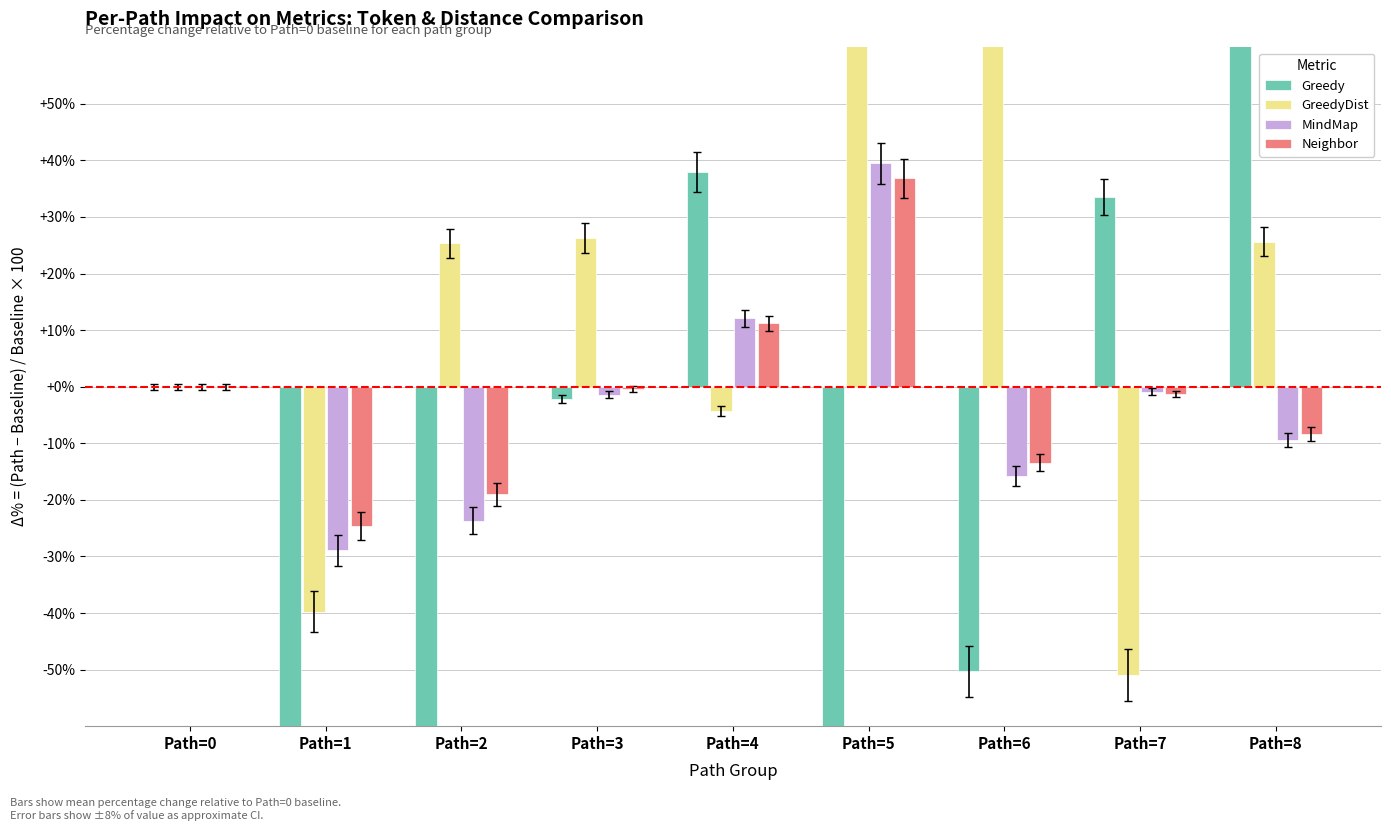

What is the value of the Greedy bar at the 7th from the left?

-50.3